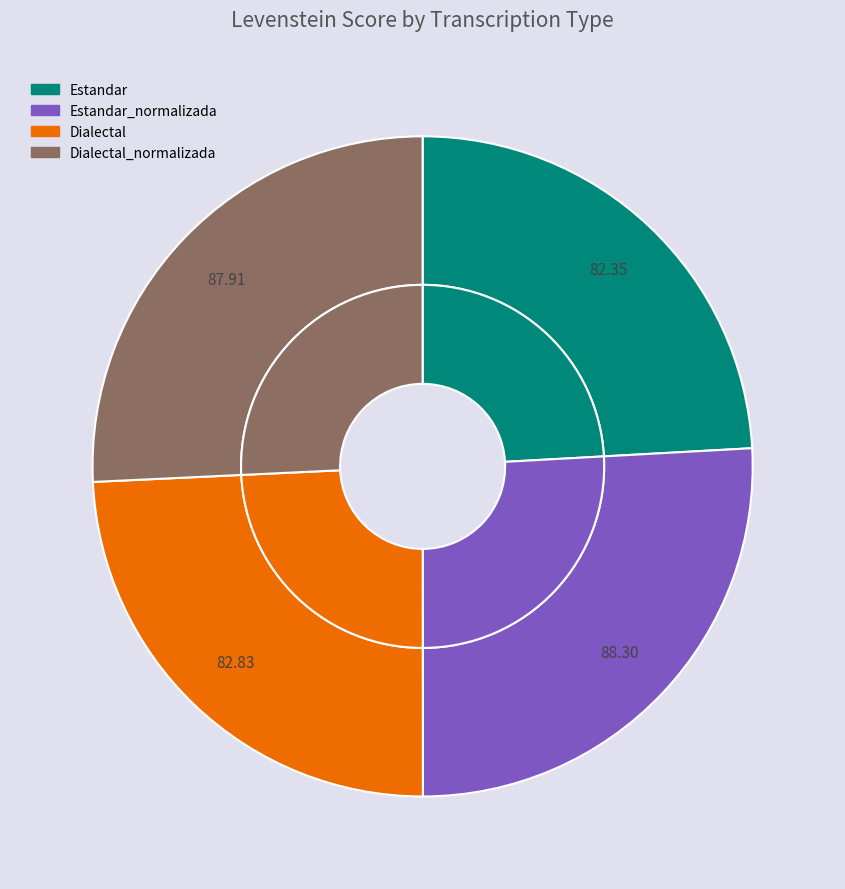

The Dialectal_normalizada slice represents 14% of the pie. True or false?

False